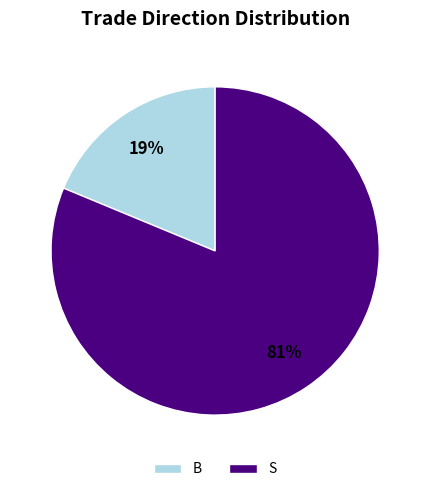

The B slice represents 28% of the pie. True or false?

False